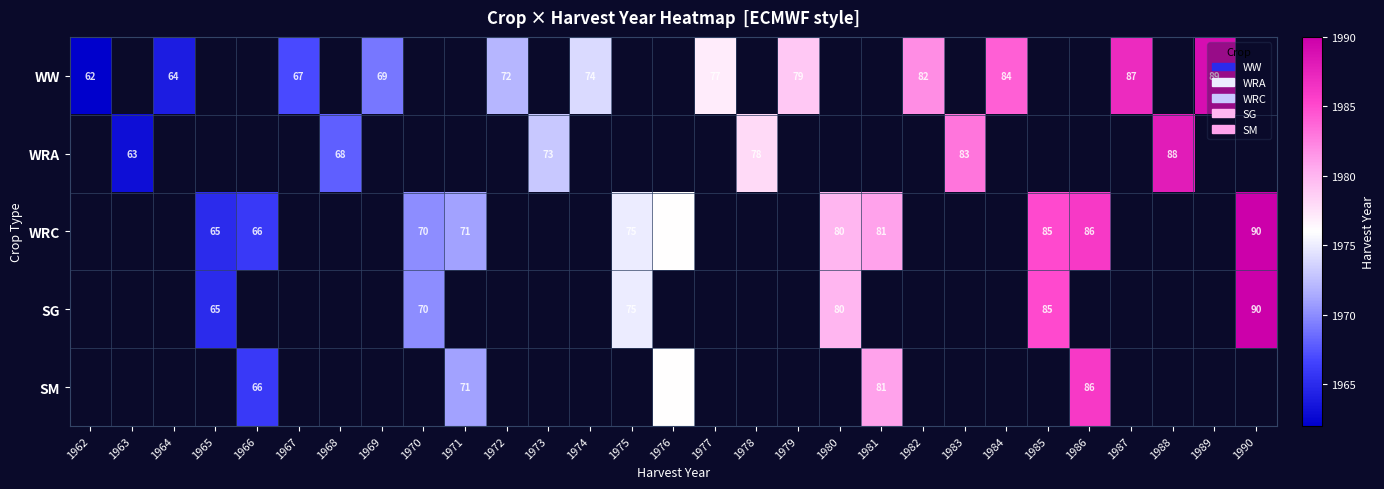

True or false: SM has a value of 76 at 1976.

True